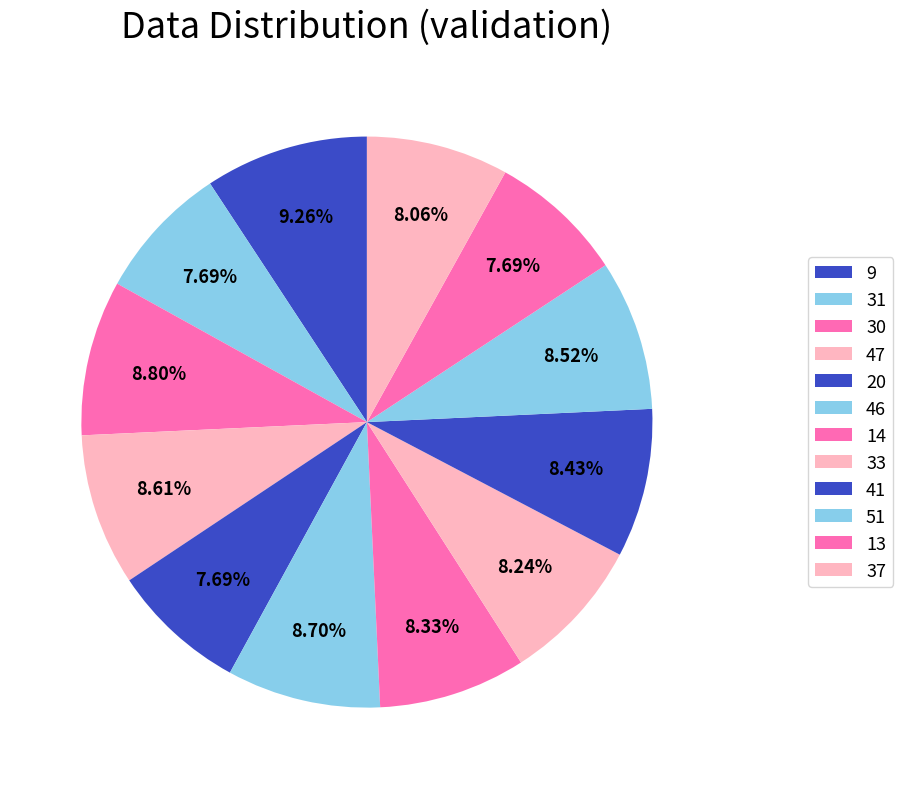

How many segments does this pie chart have?

12